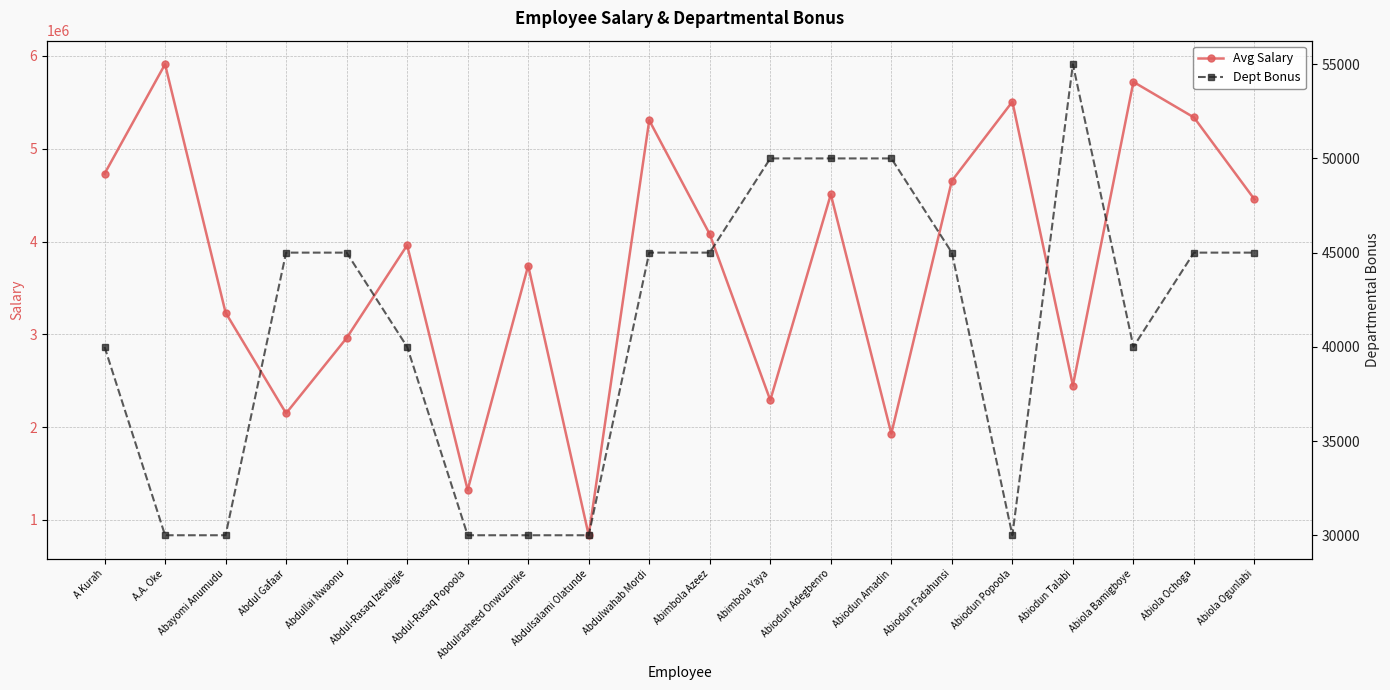

Rank the series at Abimbola Azeez from highest to lowest value.

Avg Salary, Dept Bonus